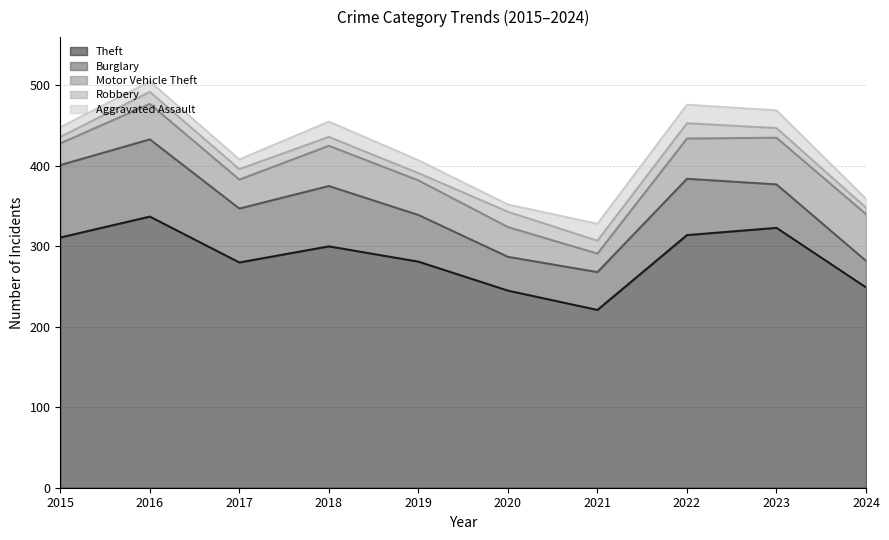

How many interior local peaks does the Theft series have?

3